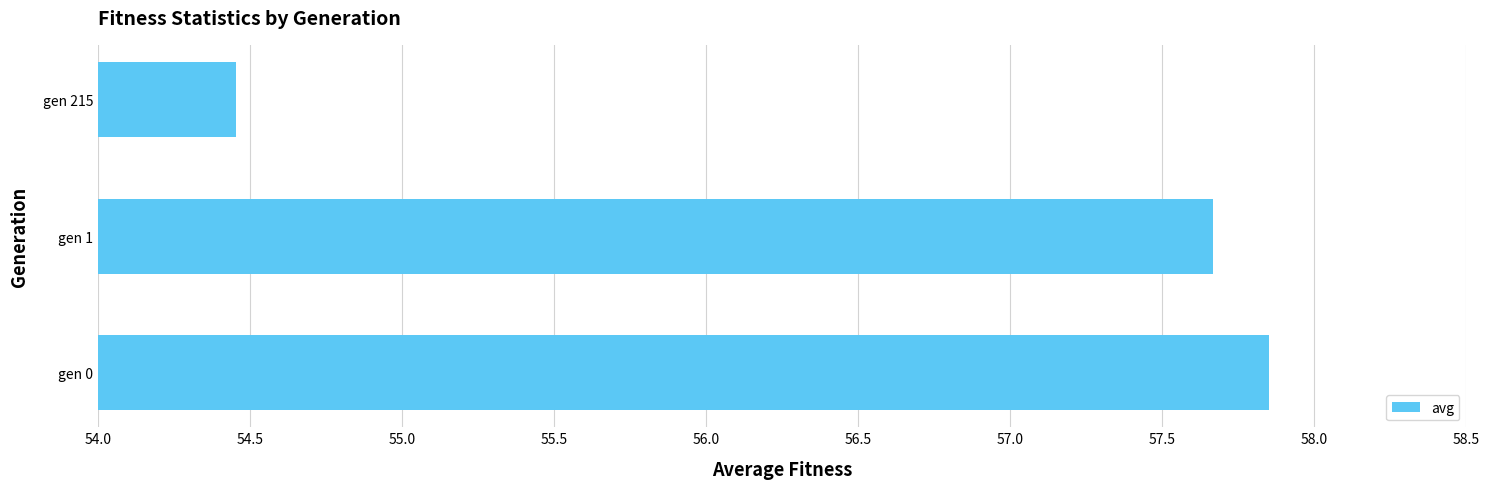

List the labels in order of value, largest first.

gen 0, gen 1, gen 215